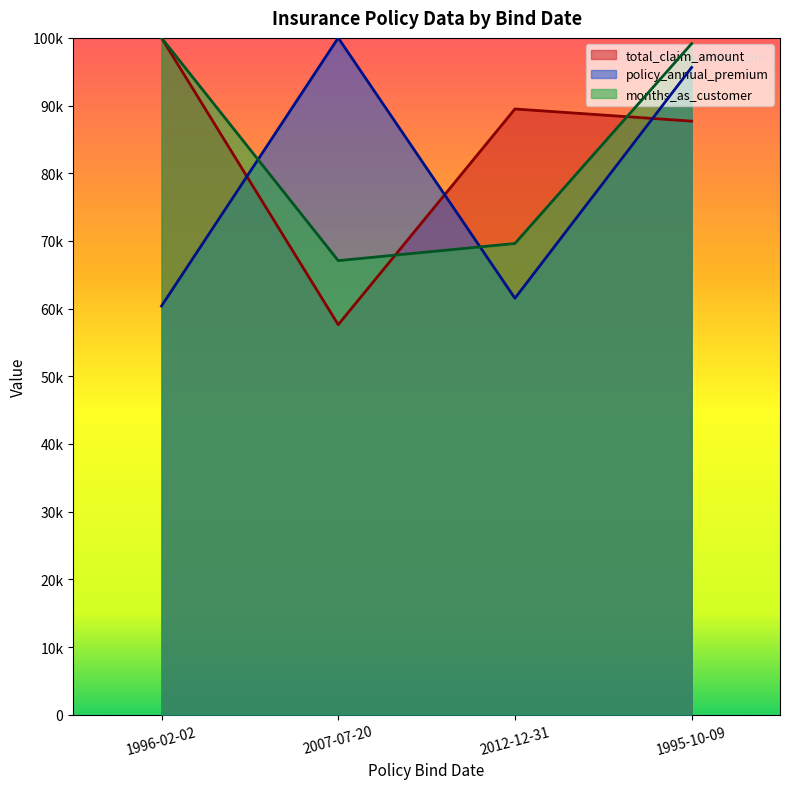

What is the label of the 4th point from the left?

1995-10-09